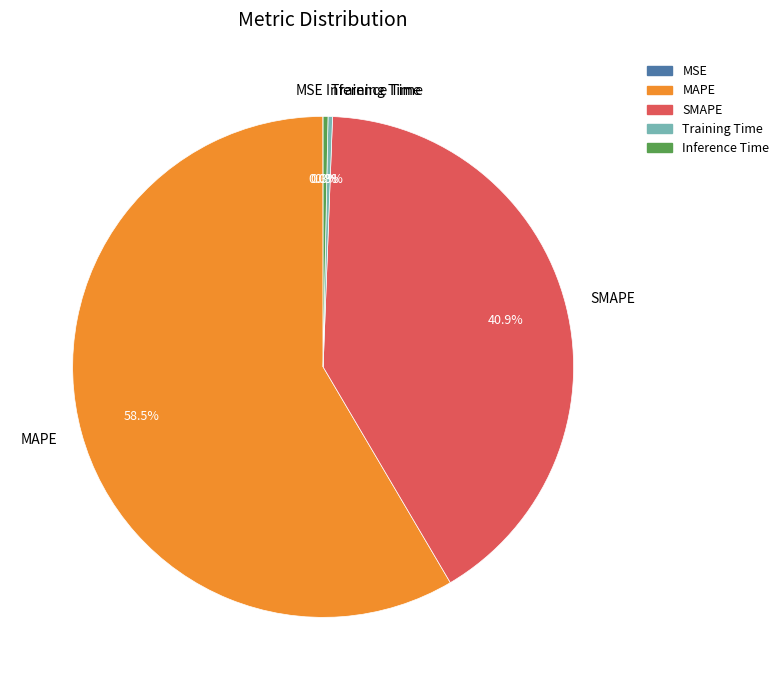

What percentage is the SMAPE slice, to the nearest percent?

41%